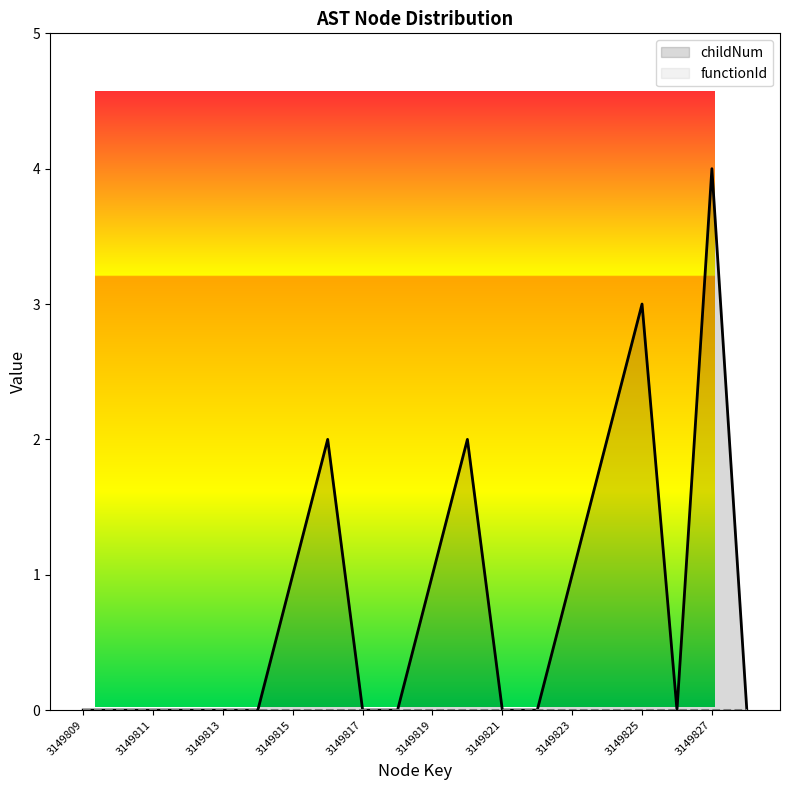

What is the difference between the second highest and minimum values in the childNum series?

3